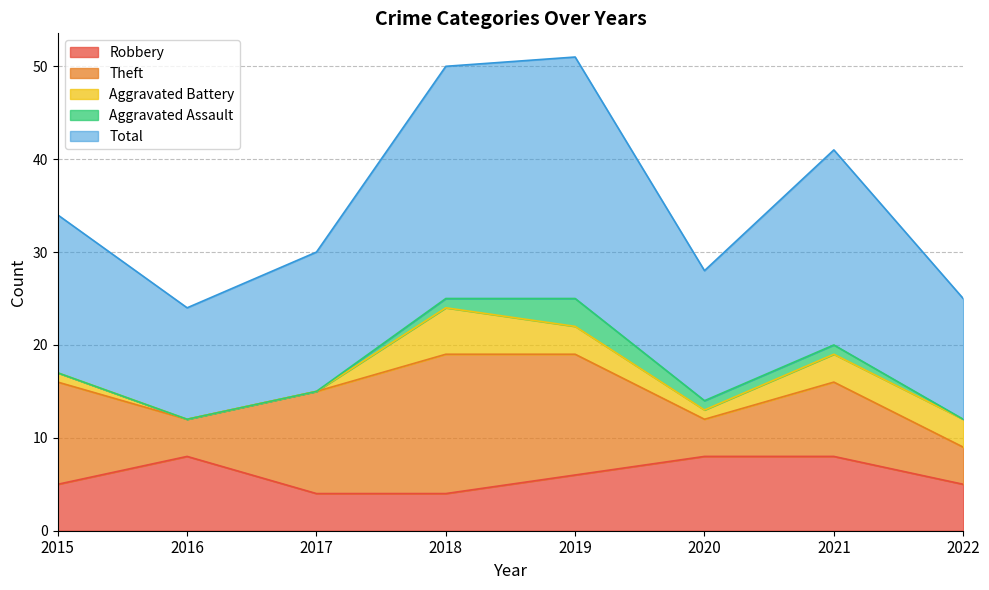

How many values in the Aggravated Assault series are below 1?

4